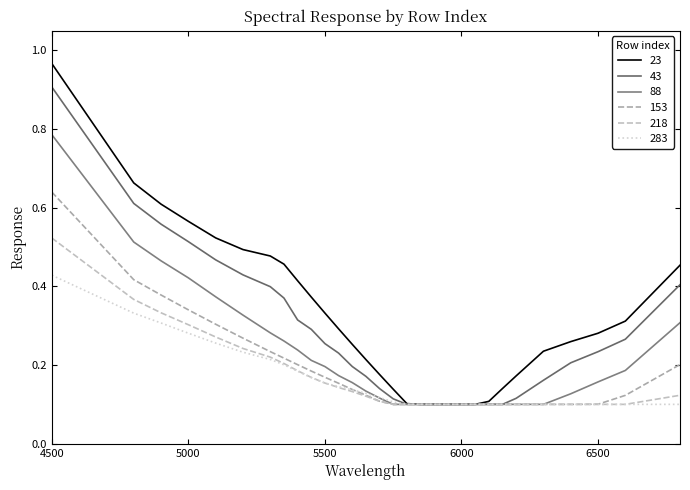

How many lines are shown in the chart?

6